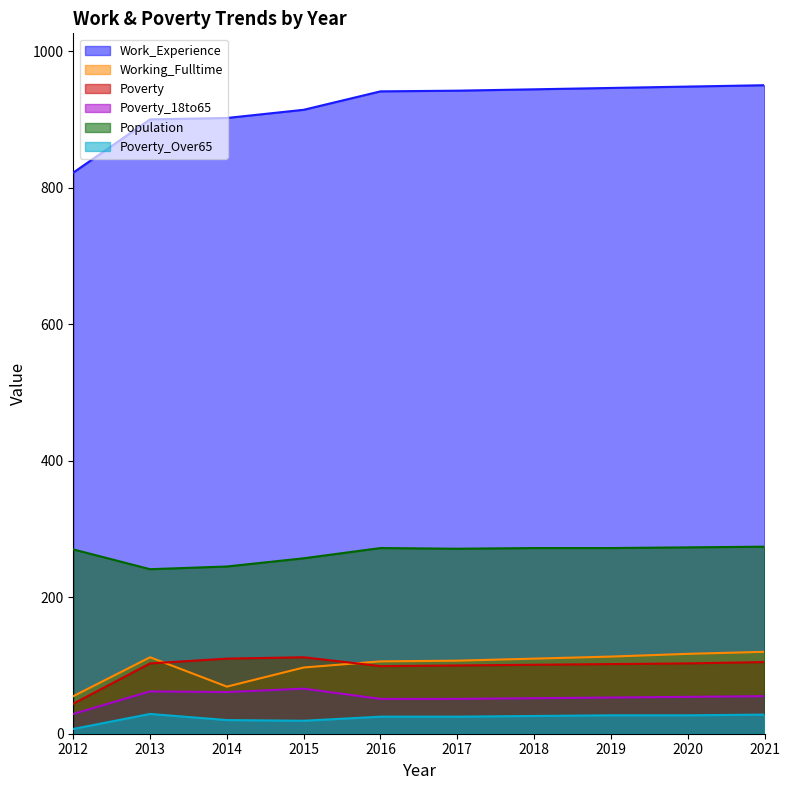

The Working_Fulltime series shows 117 at 2020. True or false?

True